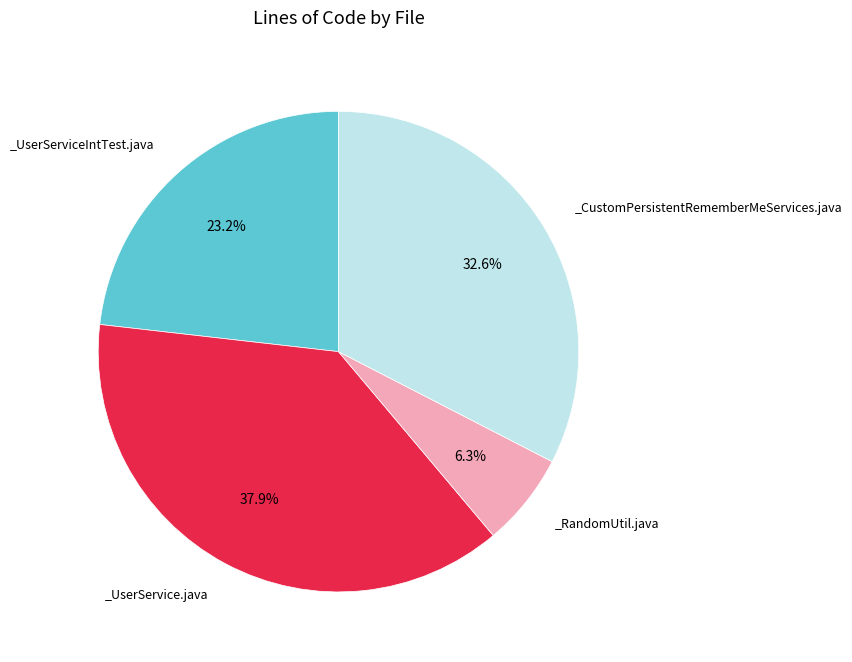

Is there any slice that represents more than half of the pie?

No